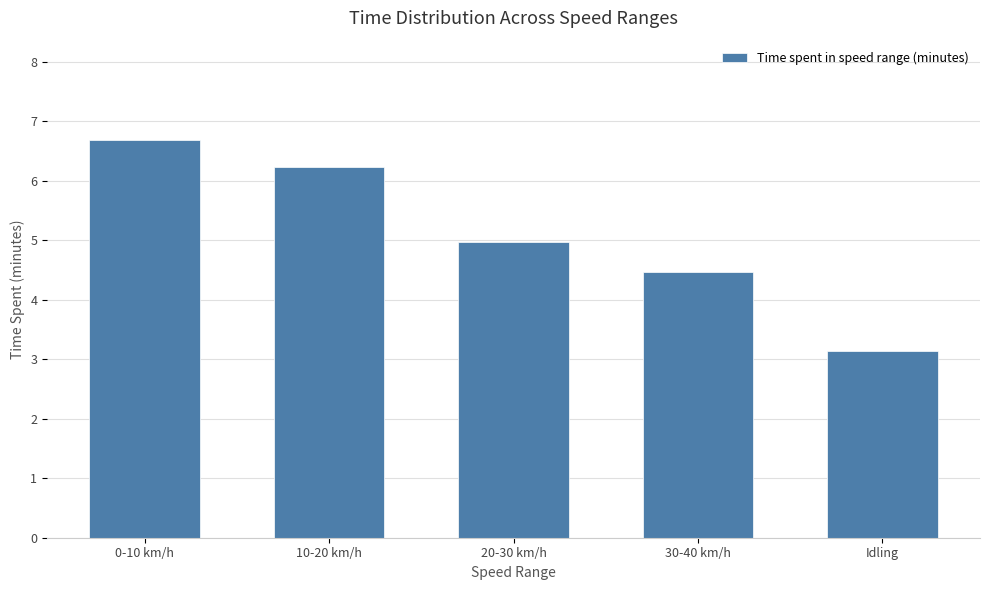

Reading left to right, what are all the values shown in this chart?

6.7	6.2	5.0	4.5	3.1